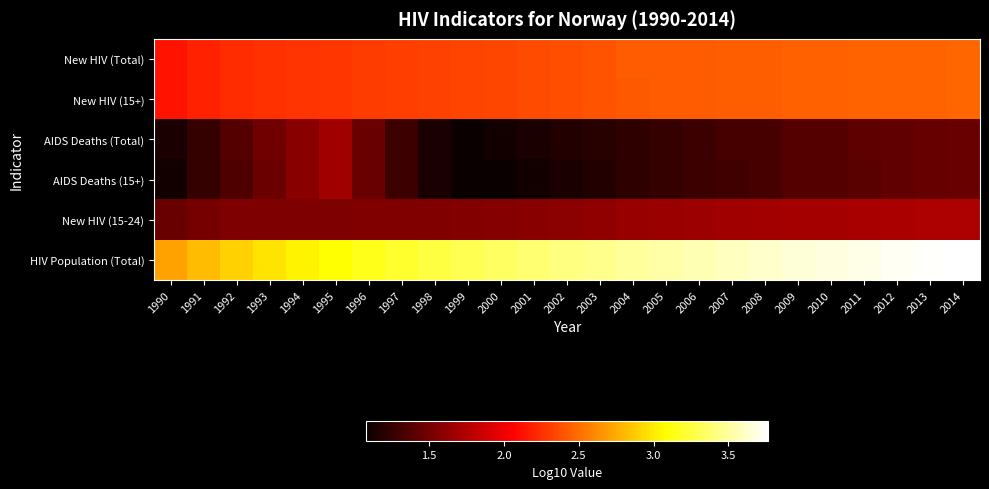

Reading right to left, extract all data points from this chart.

New HIV (Total): 2014=2.5	2013=2.5	2012=2.5	2011=2.5	2010=2.5	2009=2.4	2008=2.4	2007=2.4	2006=2.4	2005=2.4	2004=2.4	2003=2.4	2002=2.4	2001=2.4	2000=2.3	1999=2.3	1998=2.3	1997=2.3	1996=2.3	1995=2.3	1994=2.3	1993=2.3	1992=2.2	1991=2.2	1990=2.1
New HIV (15+): 2014=2.5	2013=2.5	2012=2.5	2011=2.5	2010=2.5	2009=2.4	2008=2.4	2007=2.4	2006=2.4	2005=2.4	2004=2.4	2003=2.4	2002=2.4	2001=2.4	2000=2.3	1999=2.3	1998=2.3	1997=2.3	1996=2.3	1995=2.3	1994=2.3	1993=2.3	1992=2.2	1991=2.2	1990=2.1
AIDS Deaths (Total): 2014=1.5	2013=1.4	2012=1.4	2011=1.4	2010=1.4	2009=1.4	2008=1.3	2007=1.3	2006=1.3	2005=1.3	2004=1.2	2003=1.2	2002=1.2	2001=1.1	2000=1.1	1999=1.1	1998=1.1	1997=1.3	1996=1.5	1995=1.7	1994=1.6	1993=1.5	1992=1.4	1991=1.3	1990=1.1
AIDS Deaths (15+): 2014=1.5	2013=1.4	2012=1.4	2011=1.4	2010=1.4	2009=1.4	2008=1.3	2007=1.3	2006=1.3	2005=1.3	2004=1.2	2003=1.2	2002=1.1	2001=1.1	2000=1.1	1999=1.1	1998=1.1	1997=1.3	1996=1.5	1995=1.7	1994=1.6	1993=1.5	1992=1.4	1991=1.3	1990=1.1
New HIV (15-24): 2014=1.7	2013=1.7	2012=1.7	2011=1.7	2010=1.7	2009=1.7	2008=1.7	2007=1.7	2006=1.7	2005=1.7	2004=1.7	2003=1.6	2002=1.6	2001=1.6	2000=1.6	1999=1.6	1998=1.6	1997=1.6	1996=1.6	1995=1.5	1994=1.5	1993=1.5	1992=1.5	1991=1.5	1990=1.5
HIV Population (Total): 2014=3.8	2013=3.7	2012=3.7	2011=3.7	2010=3.7	2009=3.7	2008=3.6	2007=3.6	2006=3.6	2005=3.5	2004=3.5	2003=3.5	2002=3.4	2001=3.4	2000=3.3	1999=3.3	1998=3.3	1997=3.2	1996=3.1	1995=3.1	1994=3.0	1993=3.0	1992=2.9	1991=2.8	1990=2.7